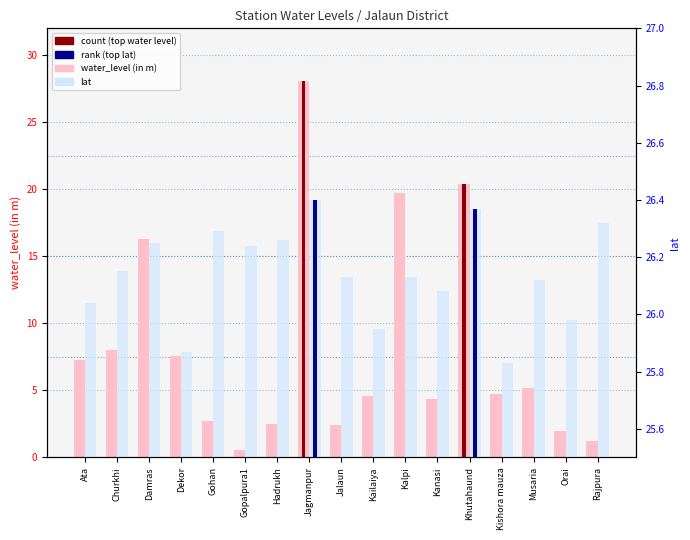

Which label corresponds to the largest value in the chart?

Jagmanpur